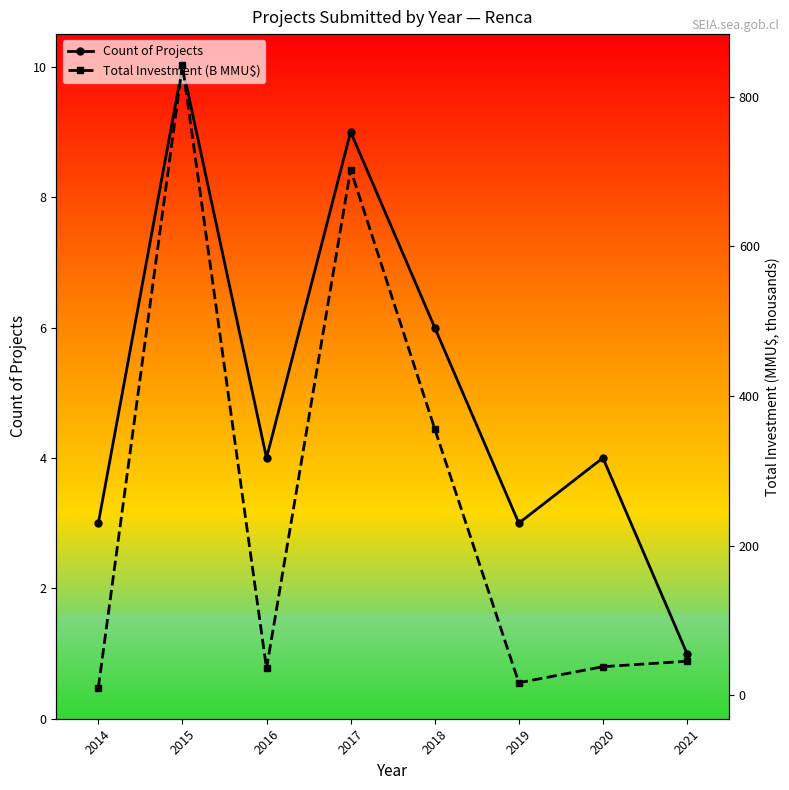

The Total Investment (B MMU$) series shows 842.2 at 2015. True or false?

True